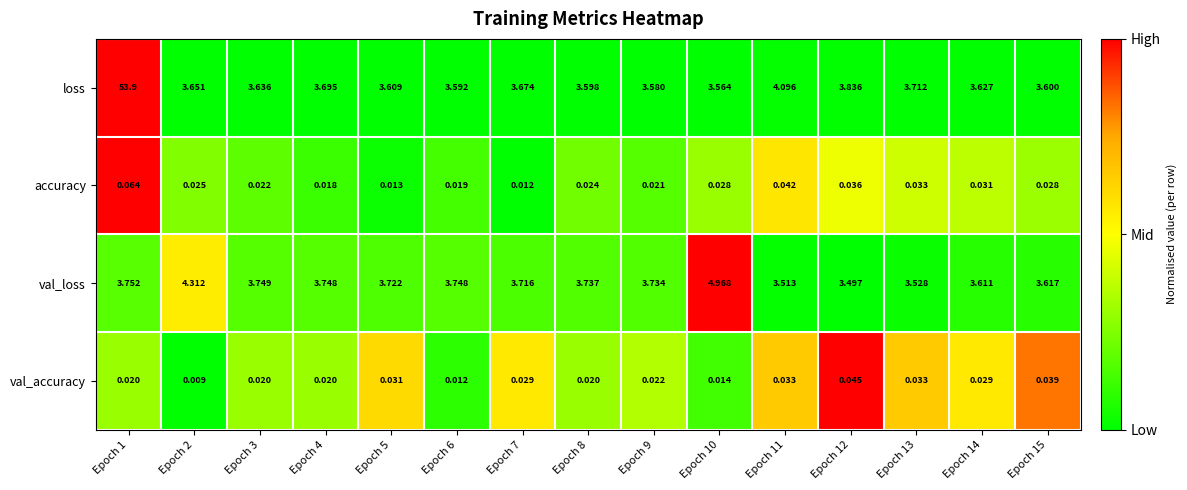

What is the total value across all series at Epoch 6?

7.4